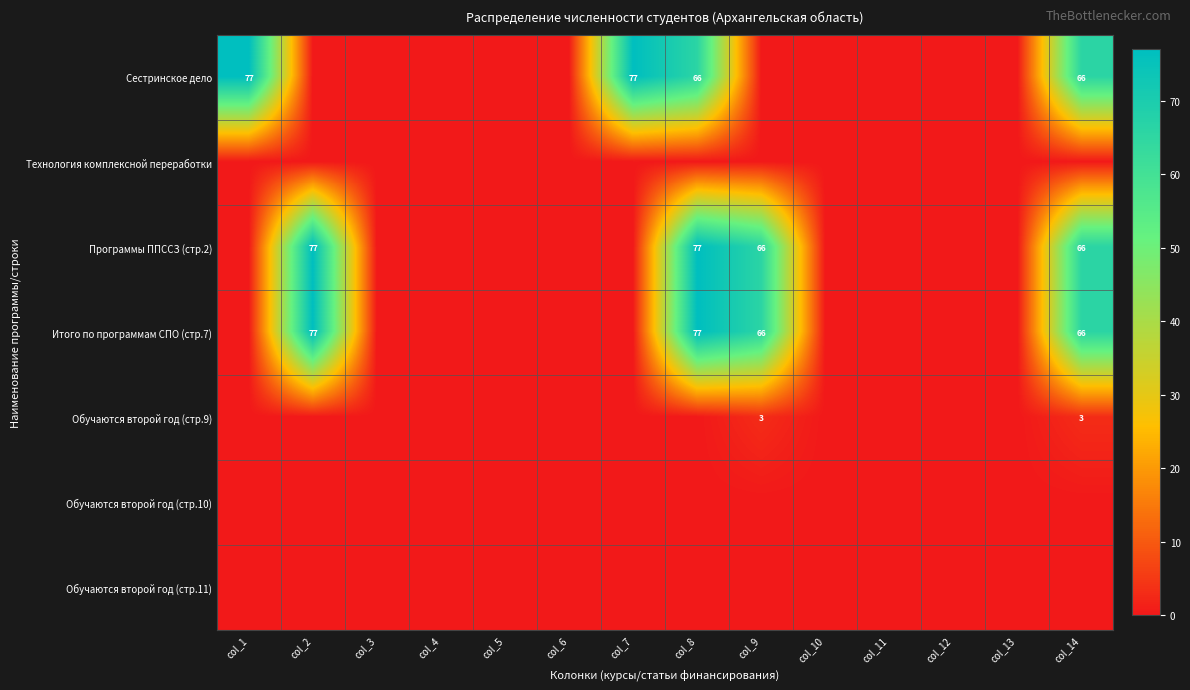

Which category has the highest value across all series?

col_1